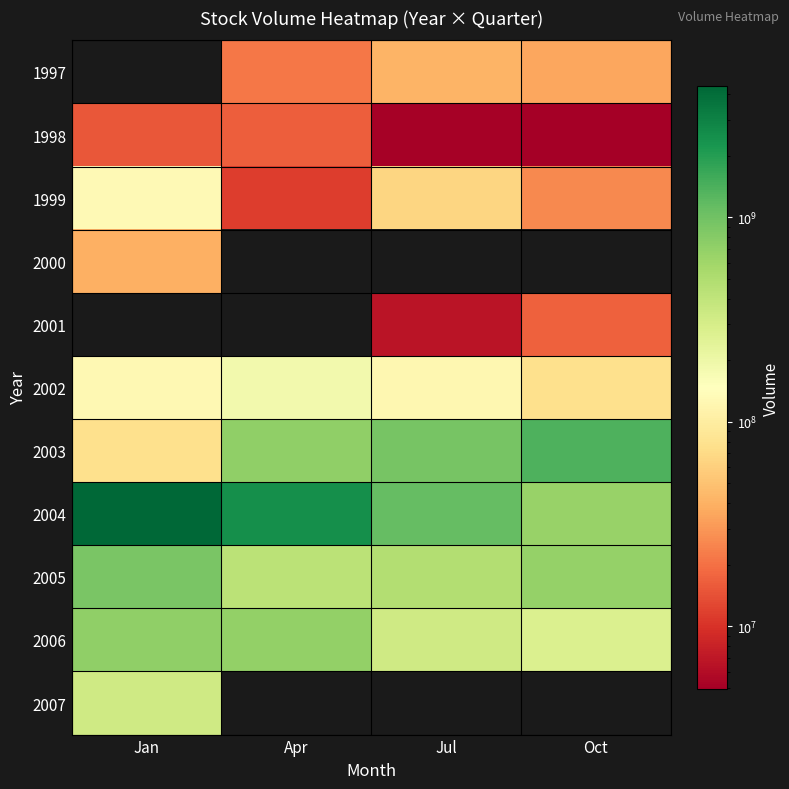

How many categories are shown in the chart?

4